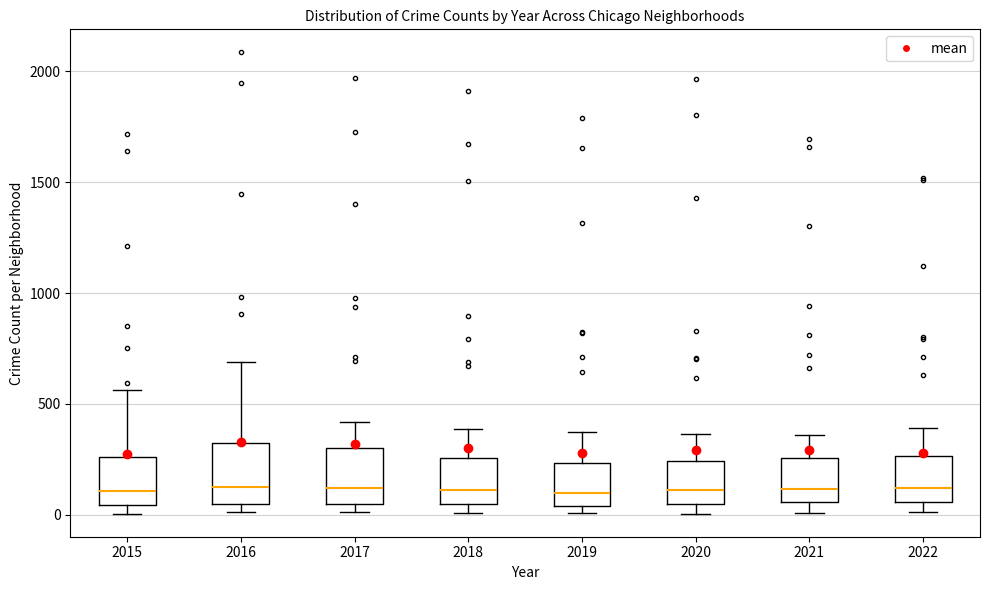

Reading left to right, transcribe this box plot: for each box, give where its median line is, the range the box spans, and where its two whiskers end, as read against the y-axis. The values are not printed on the chart, so give them approximately, as read against the axis.

2015: median 100, box 50 to 250, whiskers 0 to 550
2016: median 150, box 50 to 300, whiskers 0 to 700
2017: median 100, box 50 to 300, whiskers 0 to 400
2018: median 100, box 50 to 250, whiskers 0 to 400
2019: median 100, box 50 to 250, whiskers 0 to 400
2020: median 100, box 50 to 250, whiskers 0 to 350
2021: median 100, box 50 to 250, whiskers 0 to 350
2022: median 100, box 50 to 250, whiskers 0 to 400